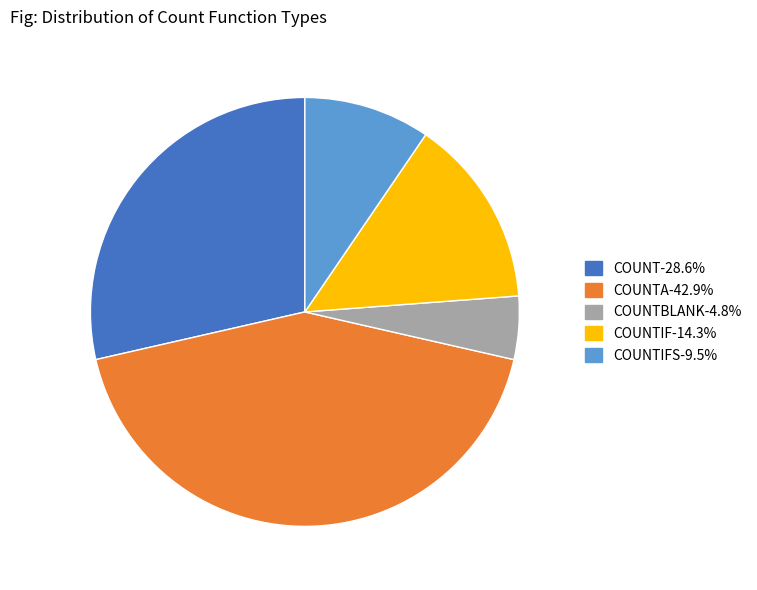

Is there any slice that represents more than half of the pie?

No